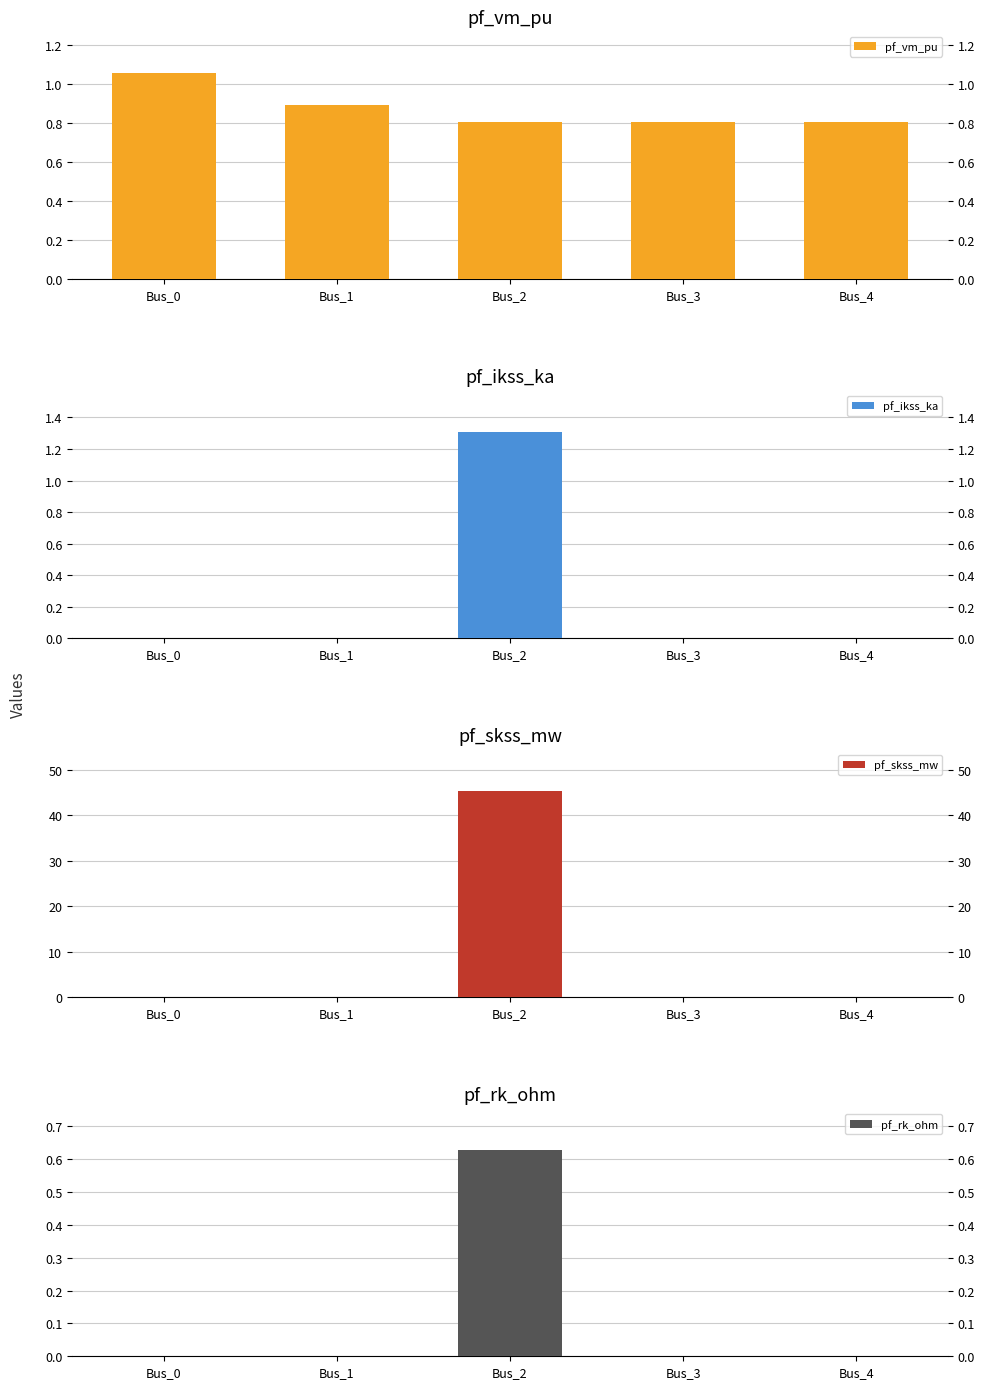

What is the minimum value for pf_vm_pu?

0.8